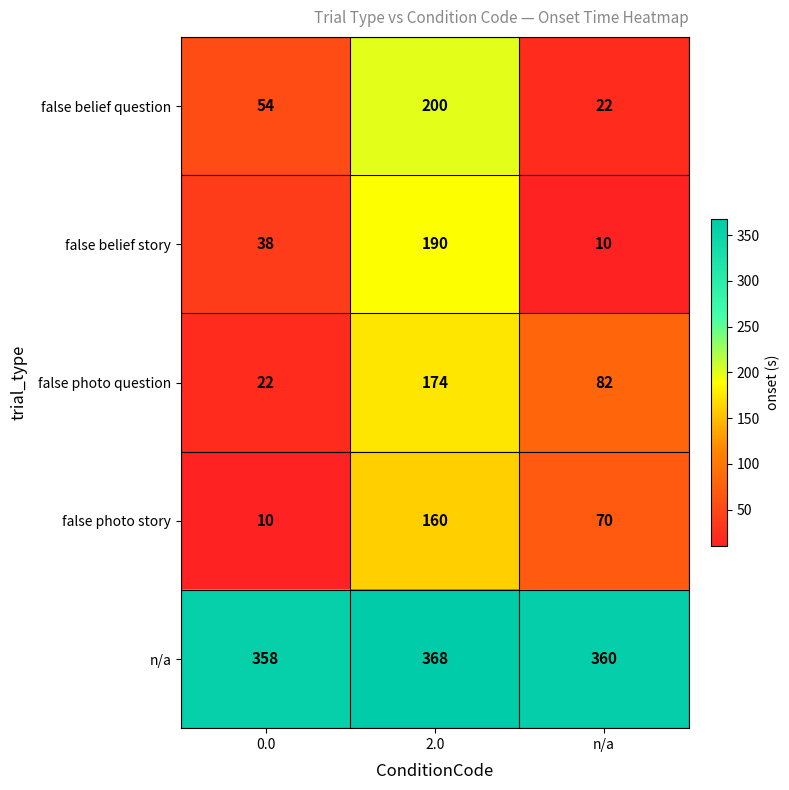

What is the total value across all series at 0.0?

482